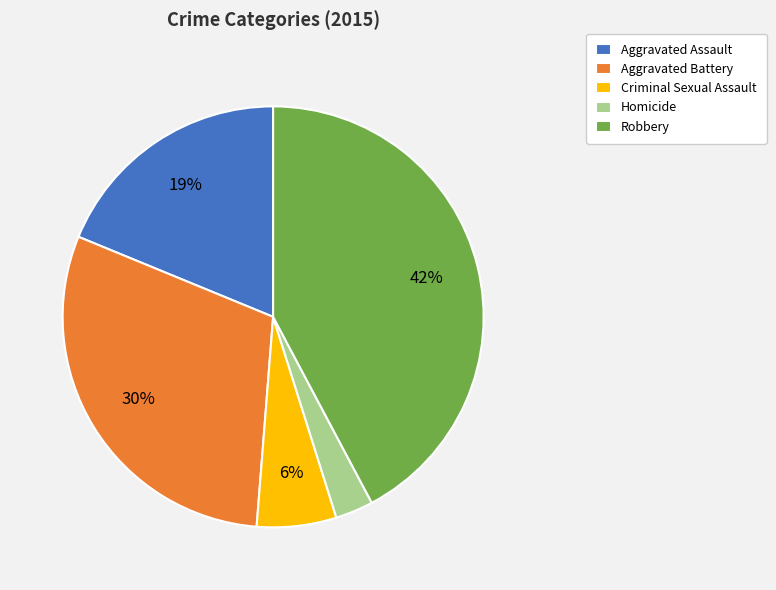

To the nearest percent, what is the average slice percentage?

20%